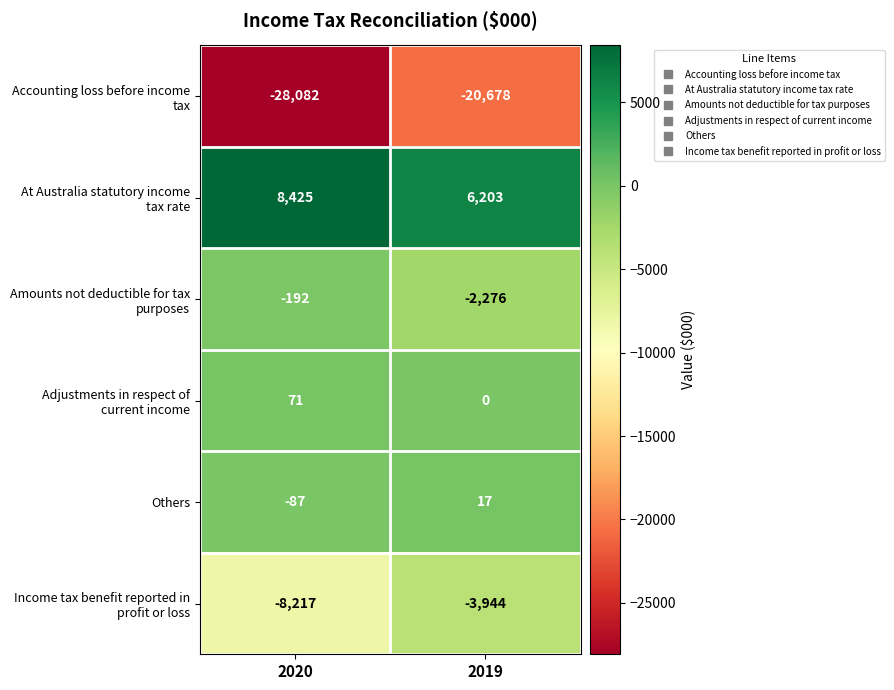

What is the smallest value displayed?

-28082